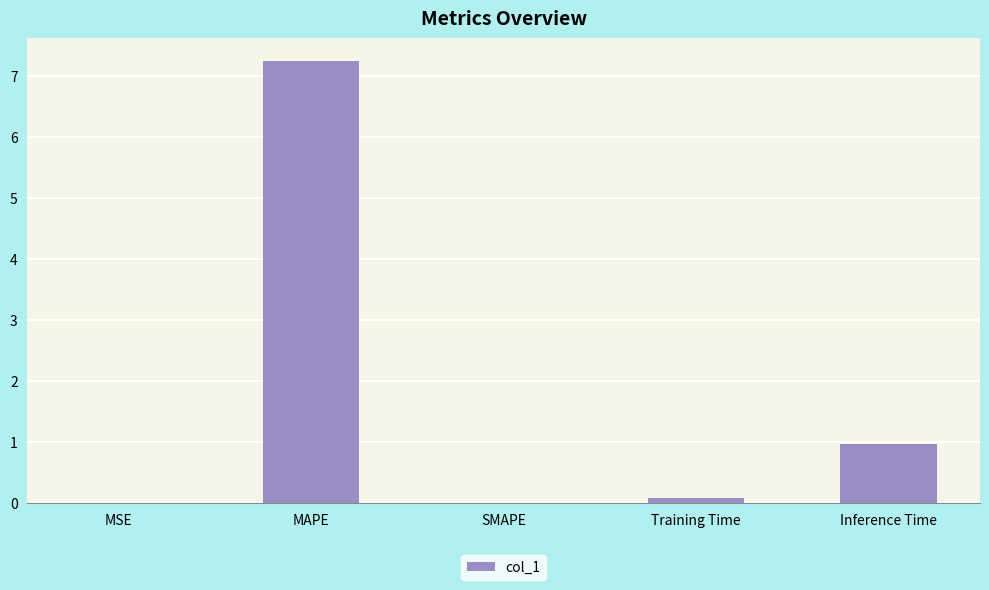

How many categories are shown in the chart?

5